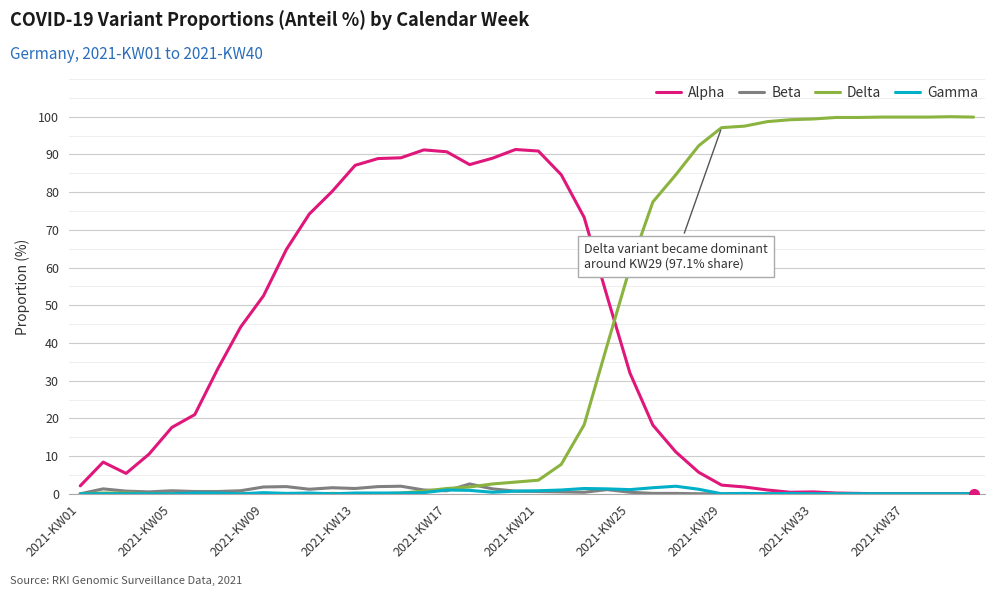

Reading left to right, list all the values displayed in this chart.

Alpha: 2.1	8.4	5.4	10.5	17.6	21.0	33.1	44.2	52.5	64.8	74.2	80.2	87.1	88.9	89.1	91.2	90.7	87.3	89.0	91.3	90.9	84.6	73.3	52.4	32.0	18.2	11.1	5.7	2.3	1.8	1.0	0.4	0.5	0.2	0.1	0.0	0.0	0.0	0.0	0.0
Beta: 0.0	1.3	0.7	0.5	0.8	0.6	0.6	0.8	1.8	1.9	1.2	1.6	1.4	1.9	2.0	1.0	0.8	2.6	1.3	0.7	0.6	0.5	0.4	1.1	0.4	0.1	0.1	0.0	0.0	0.0	0.0	0.0	0.0	0.0	0.0	0.0	0.0	0.0	0.0	0.0
Delta: 0.0	0.2	0.2	0.0	0.0	0.0	0.0	0.0	0.0	0.0	0.0	0.1	0.0	0.0	0.2	0.7	1.4	1.8	2.6	3.1	3.6	7.8	18.3	39.3	60.0	77.4	84.6	92.3	97.1	97.5	98.7	99.2	99.4	99.8	99.8	99.9	99.9	99.9	100.0	99.9
Gamma: 0.0	0.0	0.0	0.0	0.0	0.2	0.2	0.0	0.3	0.1	0.2	0.0	0.2	0.2	0.2	0.3	1.0	0.9	0.4	0.7	0.8	1.0	1.4	1.3	1.1	1.6	2.0	1.2	0.0	0.1	0.0	0.1	0.0	0.0	0.0	0.0	0.0	0.0	0.0	0.0